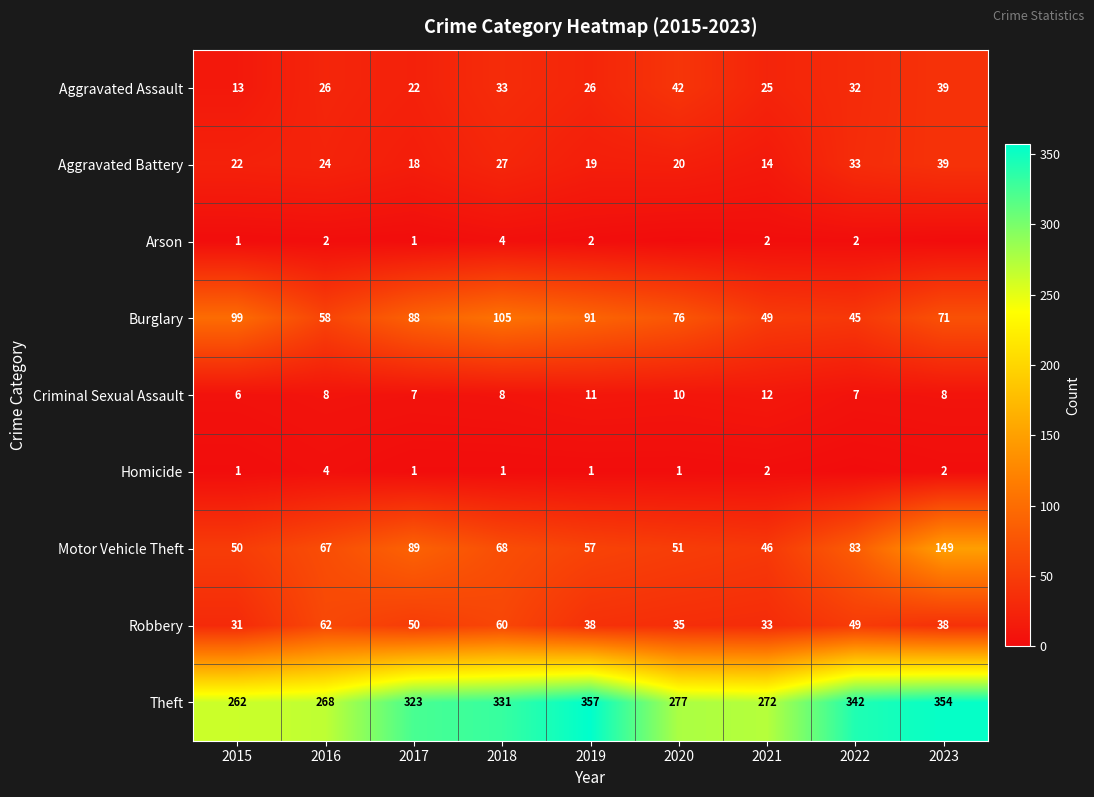

How many categories are shown in the chart?

9